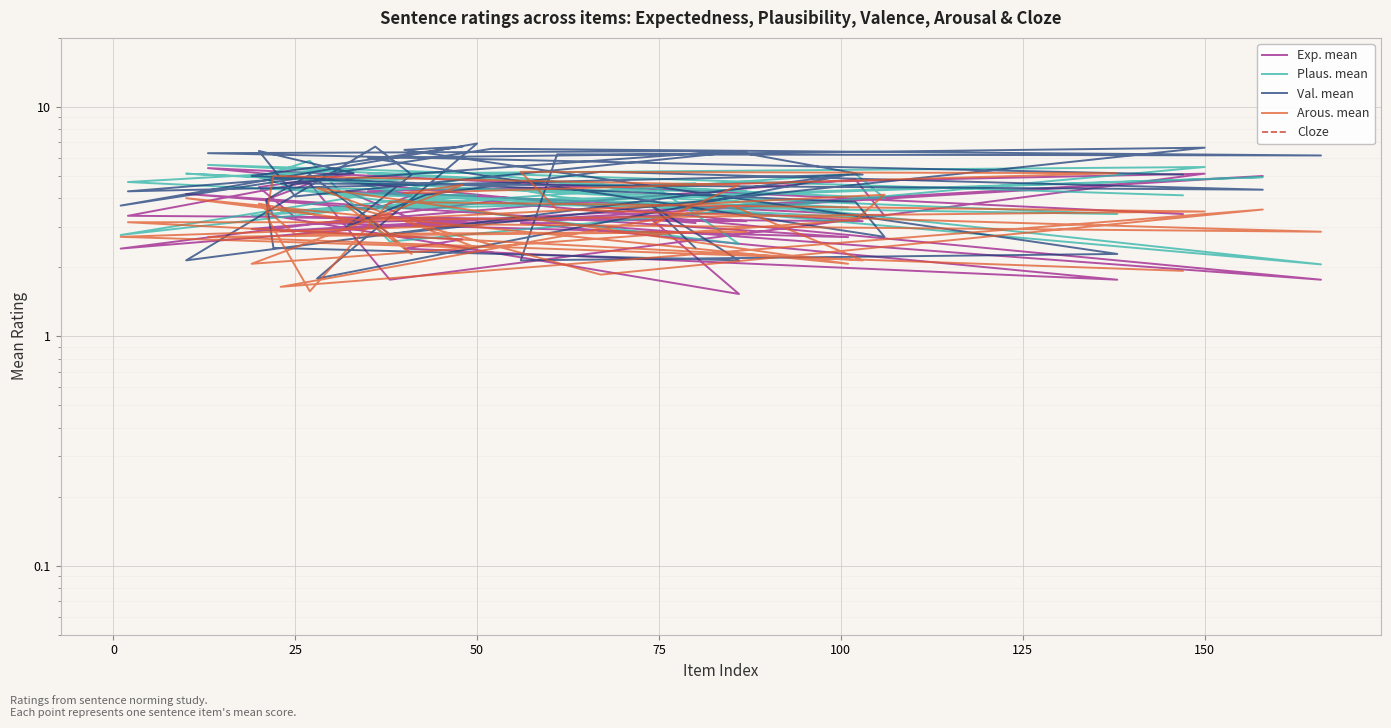

True or false: Cloze and Exp. mean cross at least once.

False